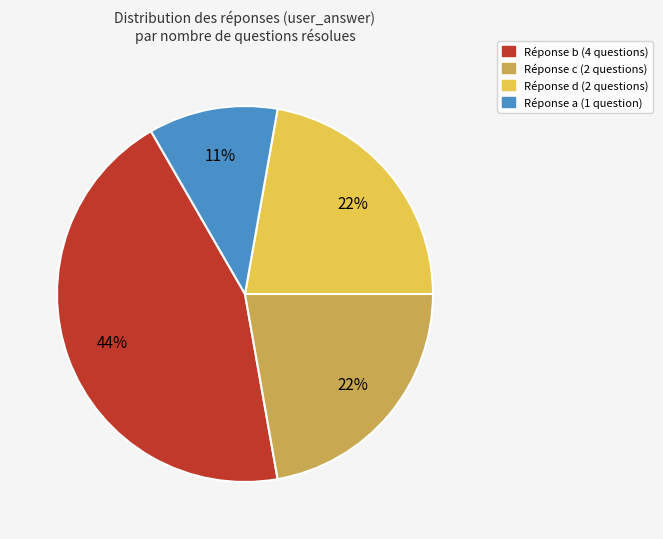

Is there any slice that represents more than half of the pie?

No